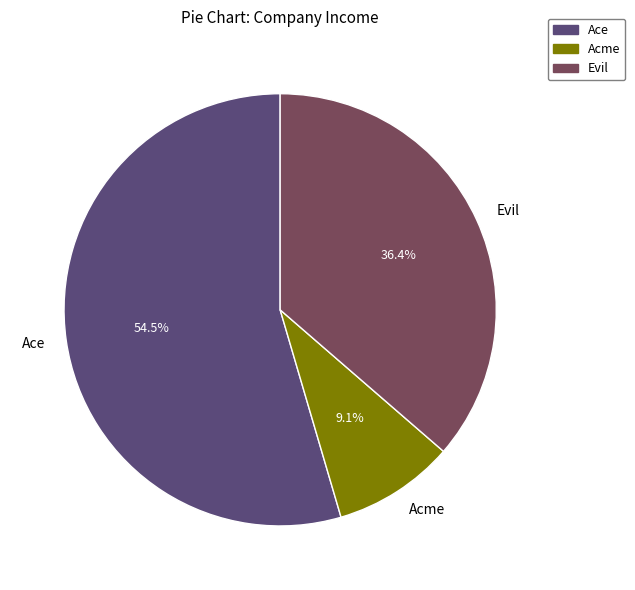

The Ace slice represents 69% of the pie. True or false?

False